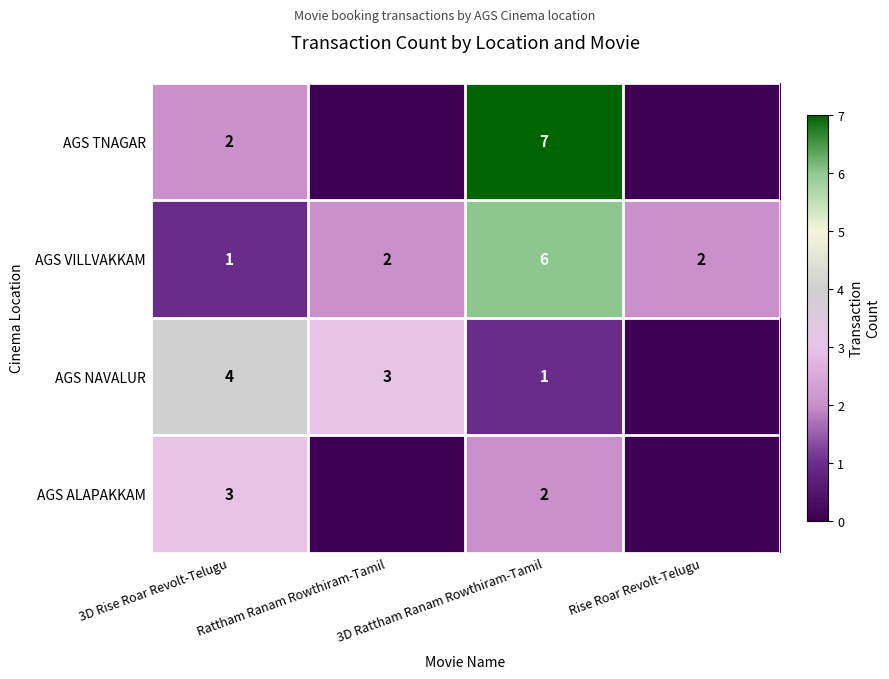

How many values in the AGS VILLVAKKAM series are below 2?

1